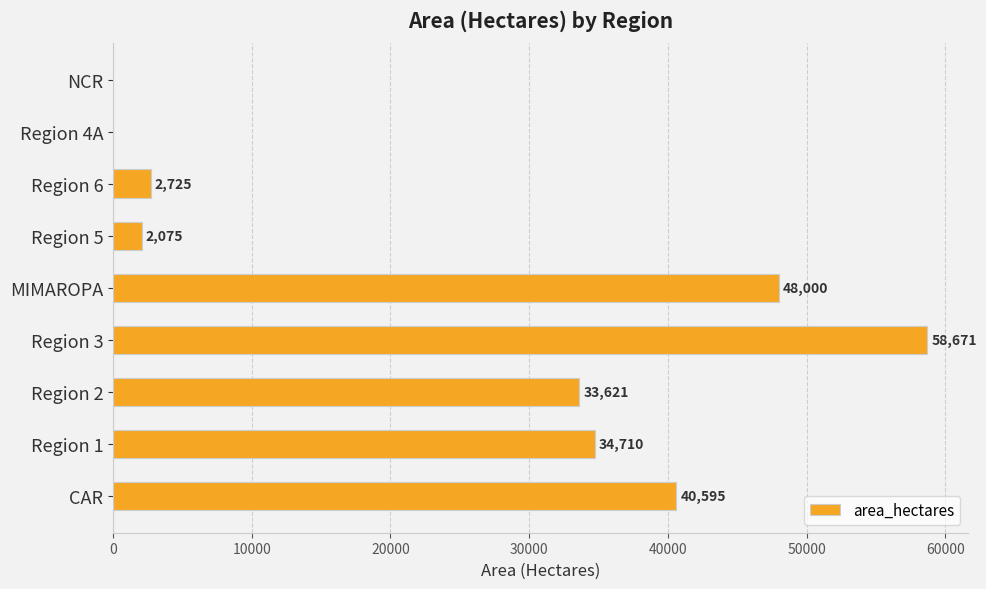

What is the sum of the values at Region 4A and Region 2?

33621